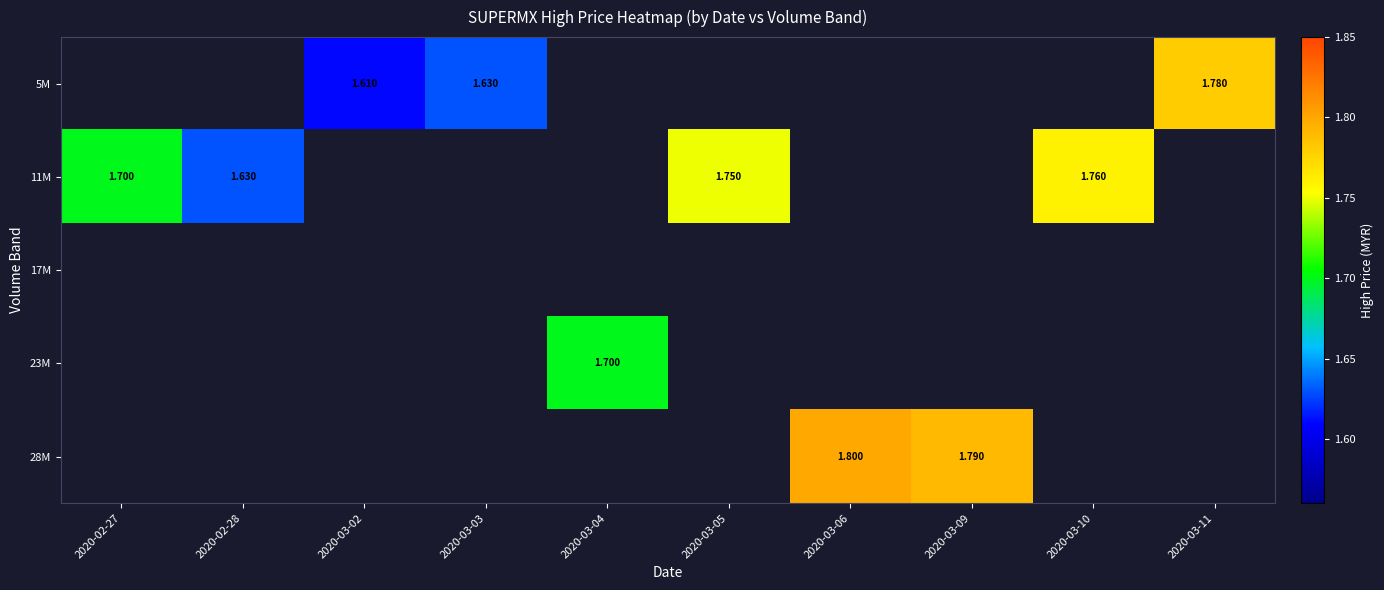

What is the minimum value shown in the chart?

1.6